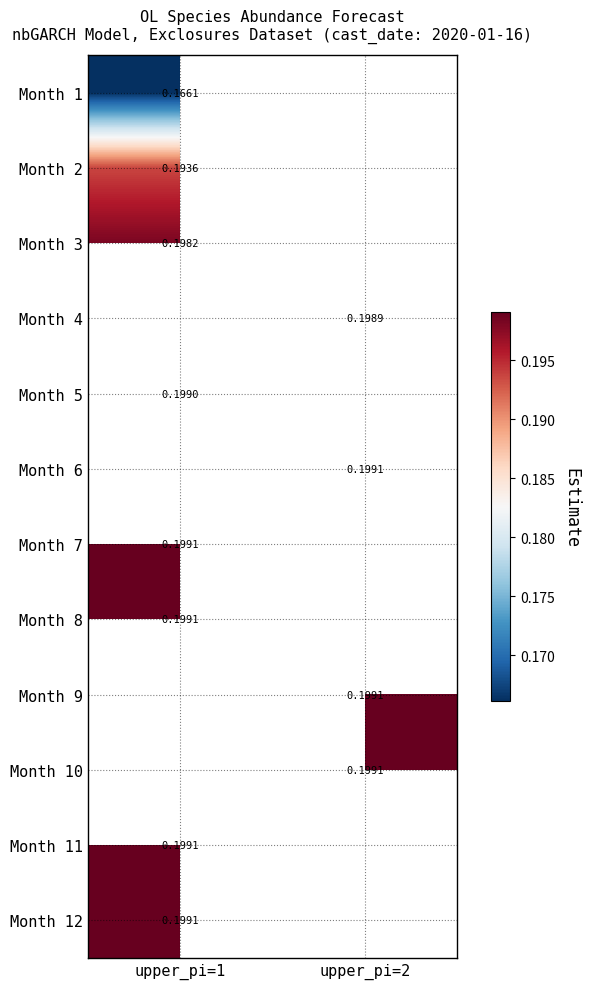

How many series are shown in this chart?

12